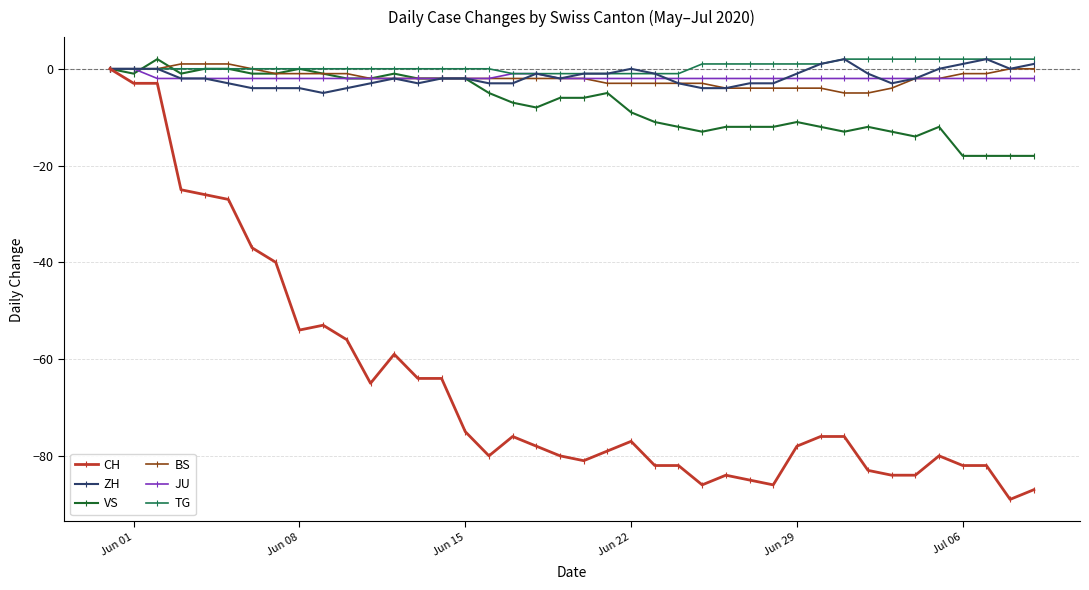

True or false: CH has more than 1 points higher than both neighbors.

True